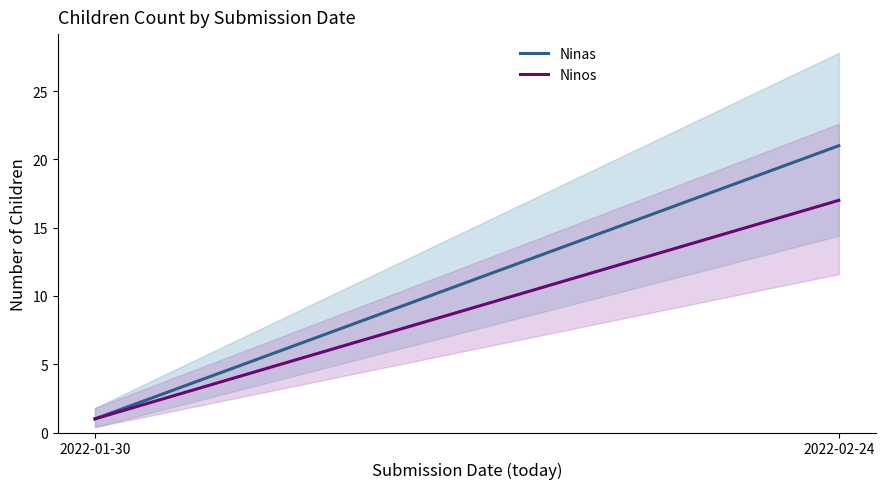

What are all the series names shown in the legend?

Ninas, Ninos